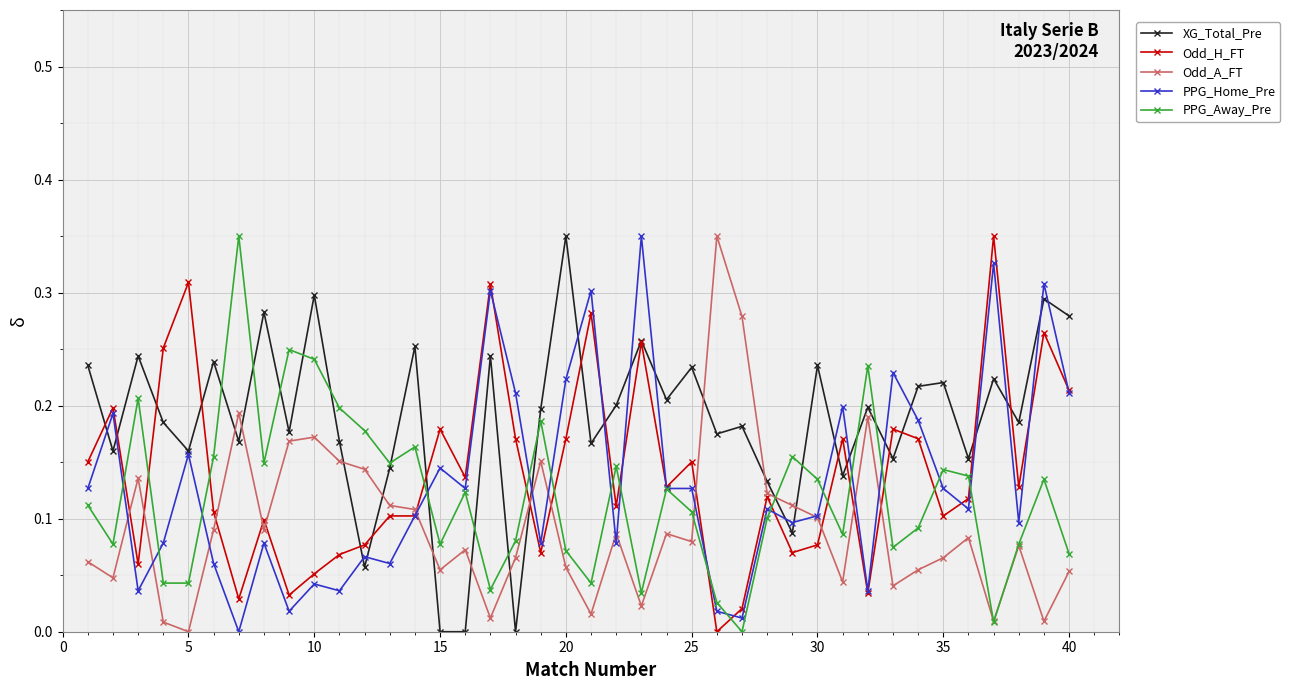

Which series ends up on top after the final intersection of XG_Total_Pre and Odd_A_FT?

XG_Total_Pre